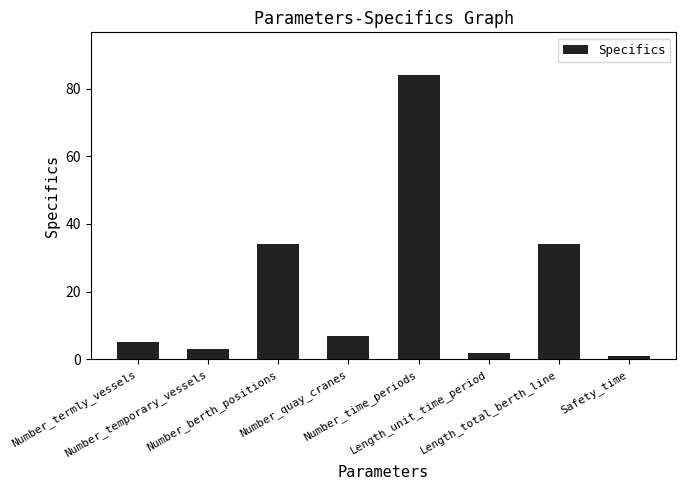

What is the greatest value displayed?

84